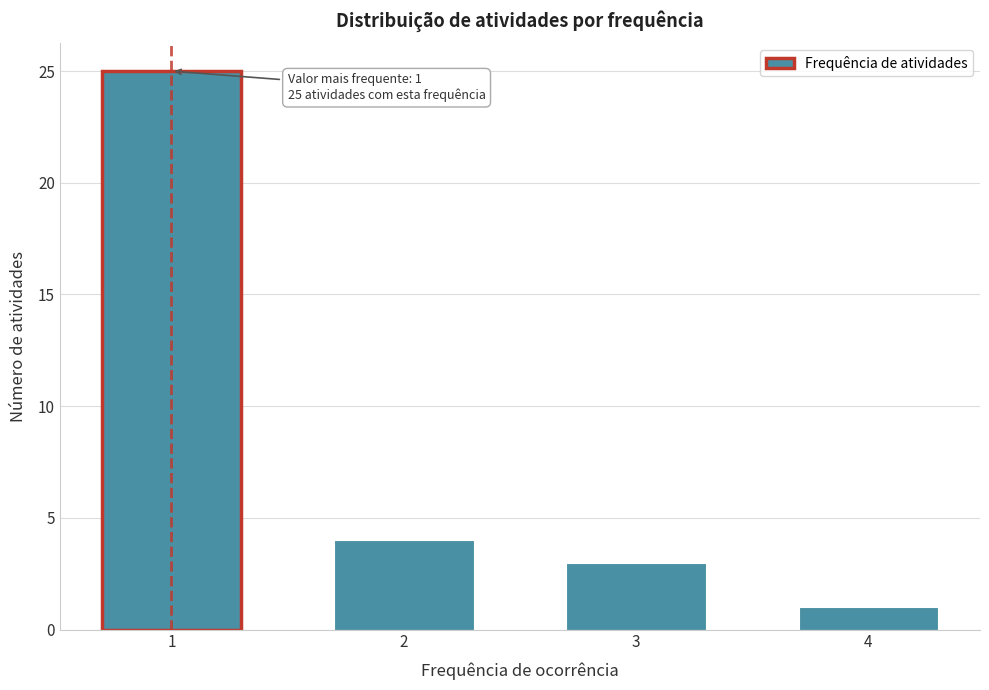

Reading left to right, list all the values displayed in this chart.

1=25	2=4	3=3	4=1